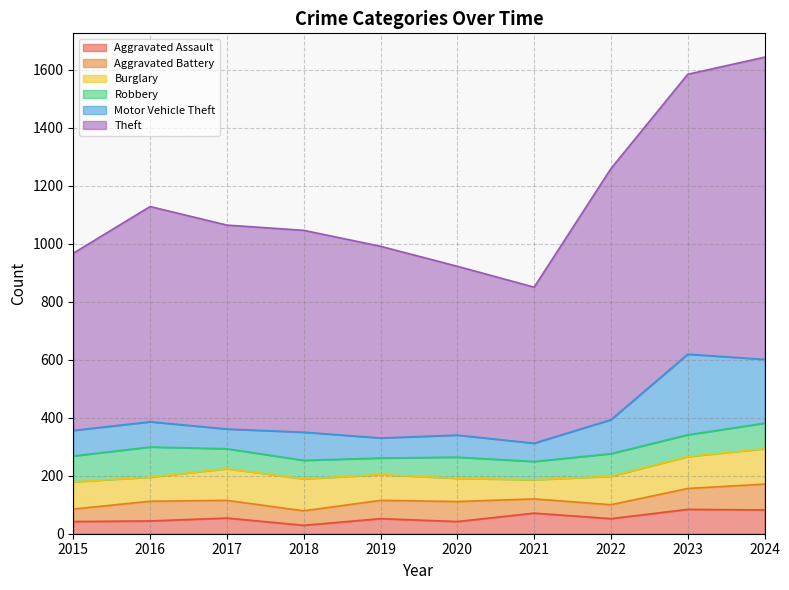

The value of Motor Vehicle Theft at 2022 is 117. True or false?

True